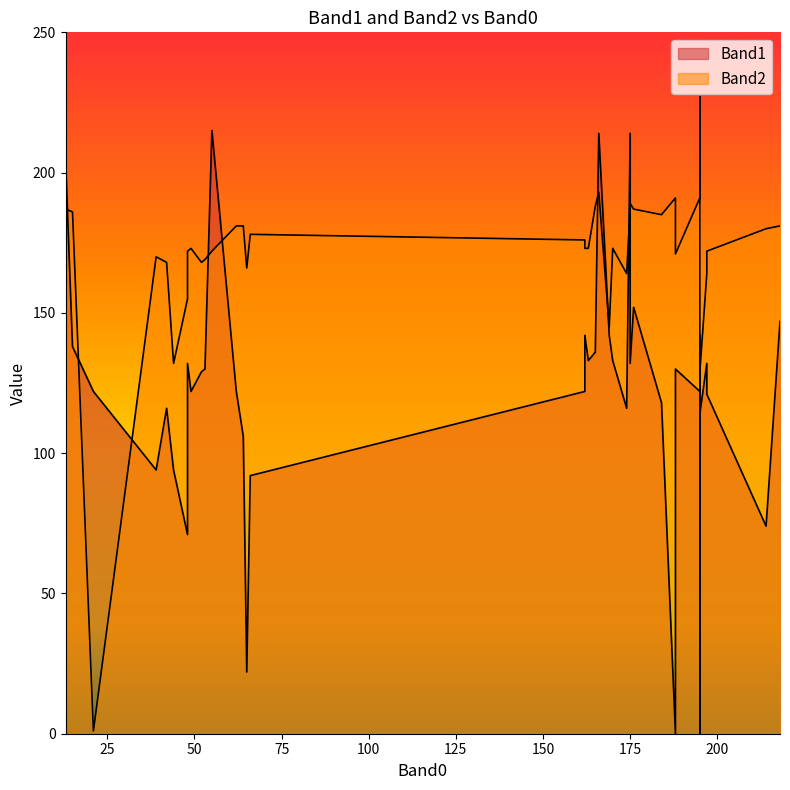

At 1, list the series in order from largest to smallest.

Band2, Band1